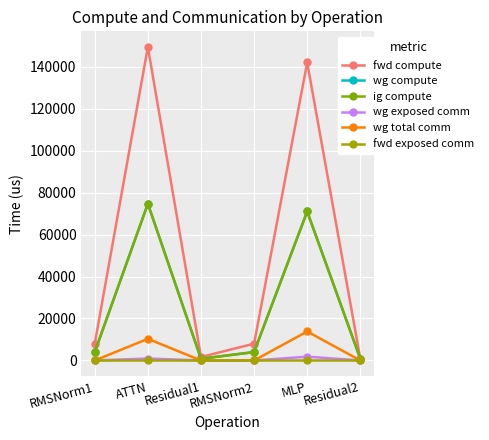

Between Residual2 and MLP, which is larger?

MLP